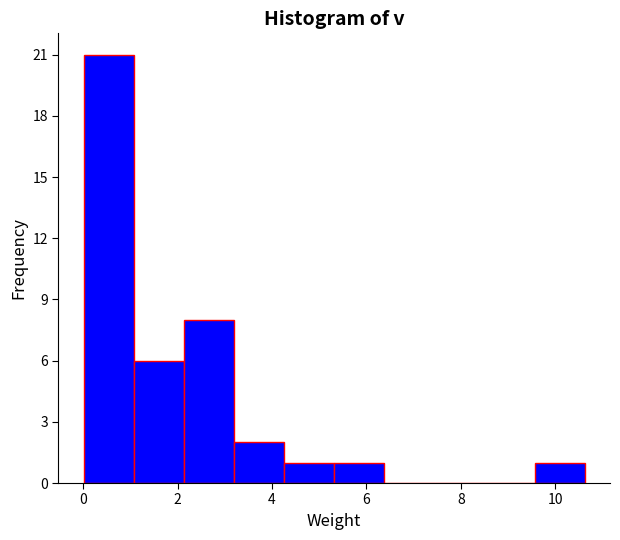

Reading left to right, list every bar in this chart as the range it spans on the x-axis followed by its height. Neither the bar edges nor the heights are printed on the chart, so give them approximately, as read against the axes.

0.0 to 1.0: 21
1.0 to 2.2: 6
2.2 to 3.2: 8
3.2 to 4.2: 2
4.2 to 5.4: 1
5.4 to 6.4: 1
6.4 to 7.4: 0
7.4 to 8.6: 0
8.6 to 9.6: 0
9.6 to 10.6: 1